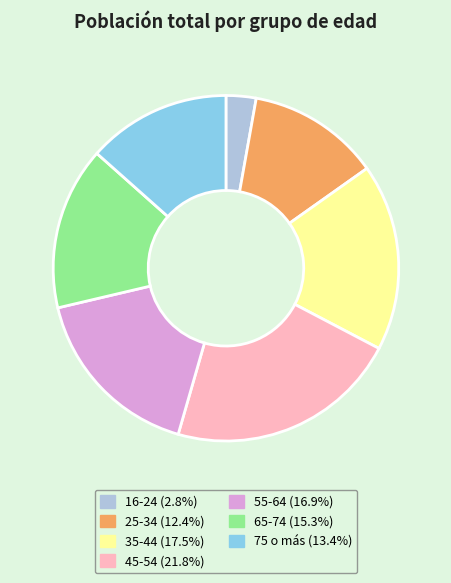

Which category has the biggest portion of the pie?

45-54